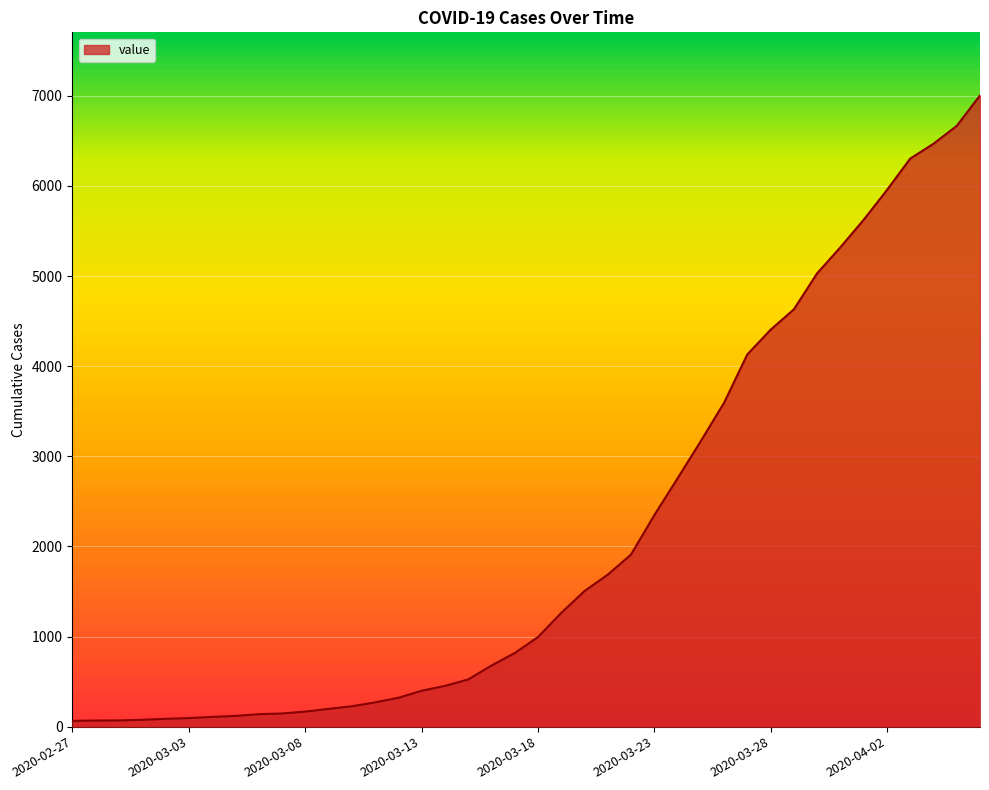

What is the greatest value displayed?

7004